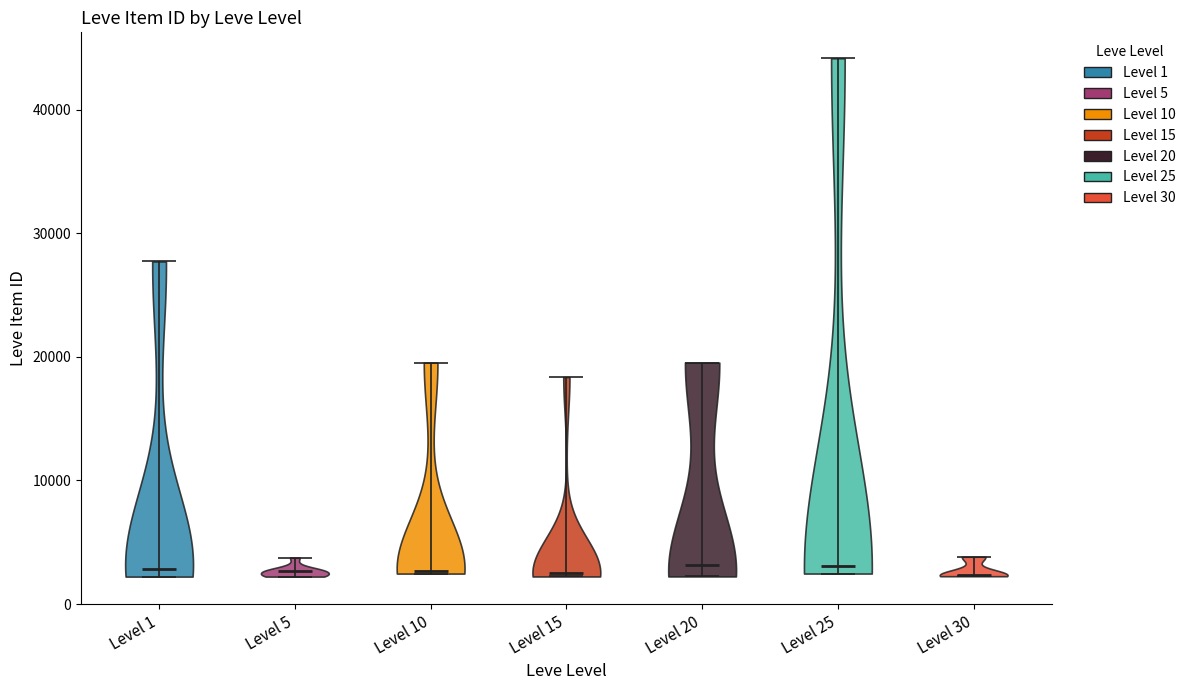

What is the lowest point the violin for Level 10 reaches on the y-axis? The values are not printed on the chart, so give them approximately, as read against the axis.

2000